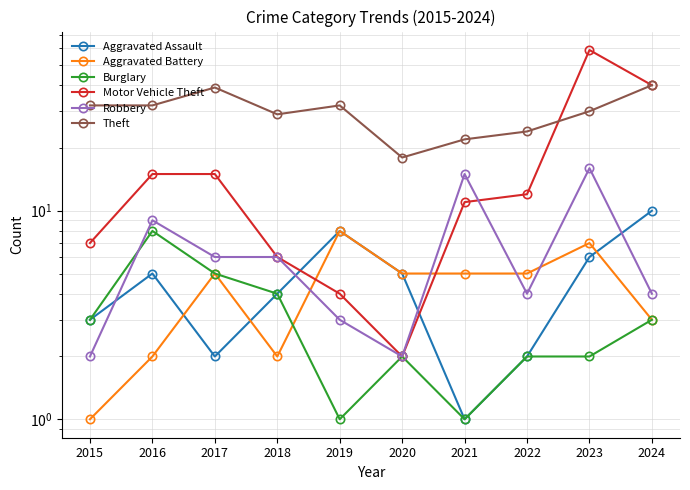

The Motor Vehicle Theft series shows 7 at 2015. True or false?

True